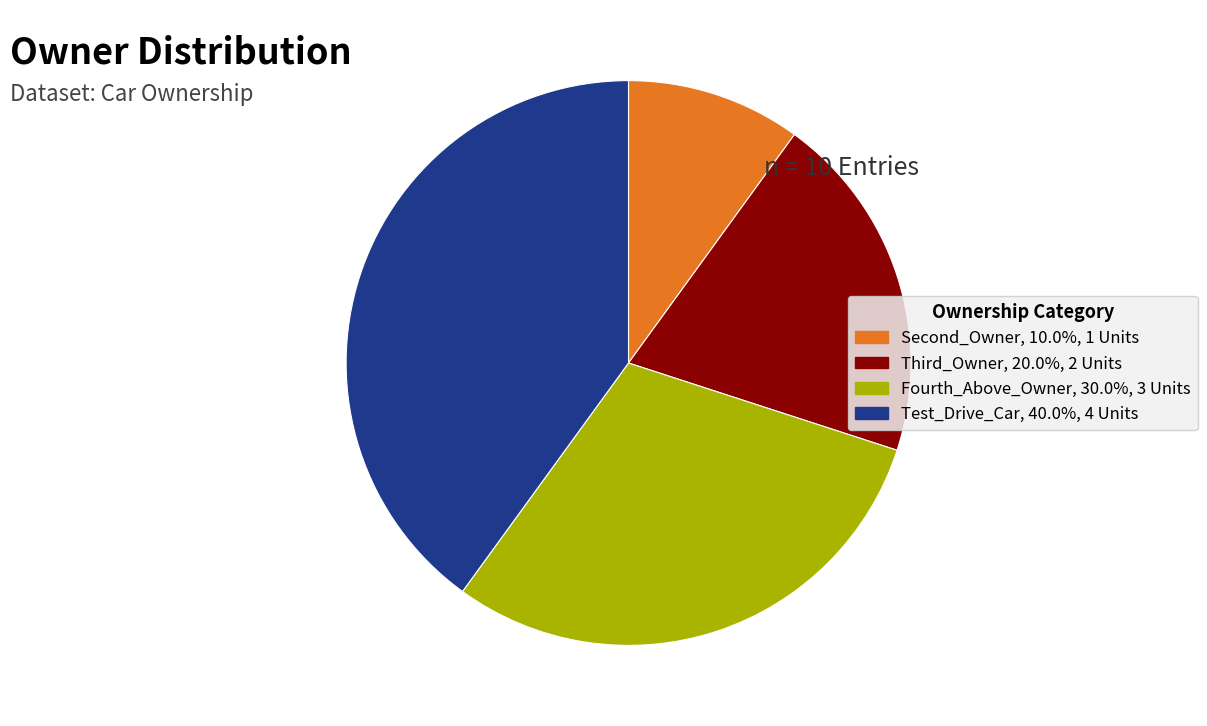

Do Second_Owner, 10.0%, 1 Units and Third_Owner, 20.0%, 2 Units together represent more than half of the pie?

No